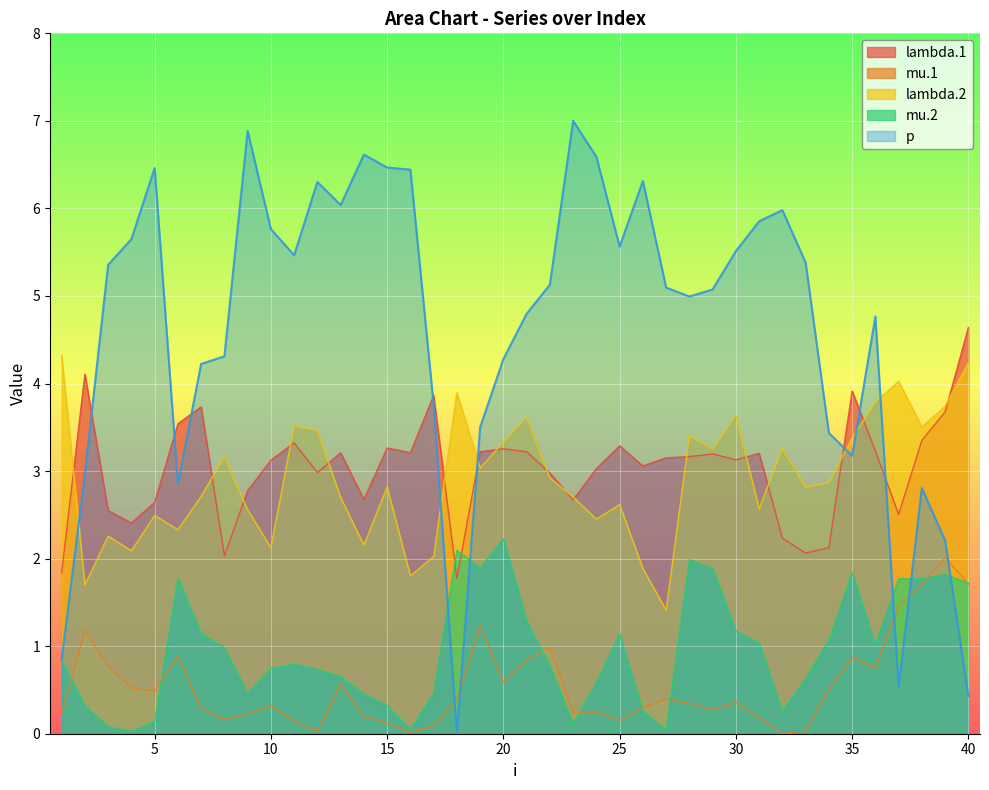

True or false: lambda.2 has a value of 2.6 at 9.

True